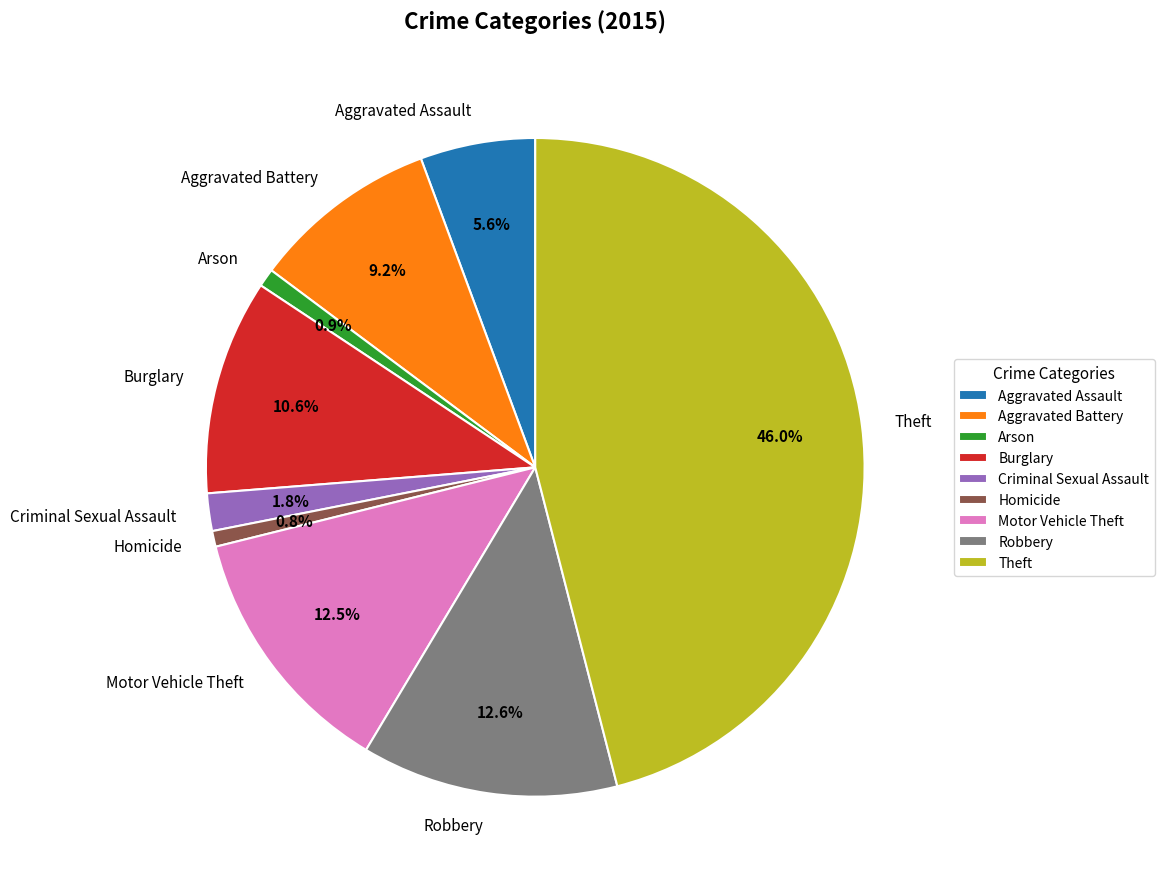

Is there a majority slice in this chart?

No